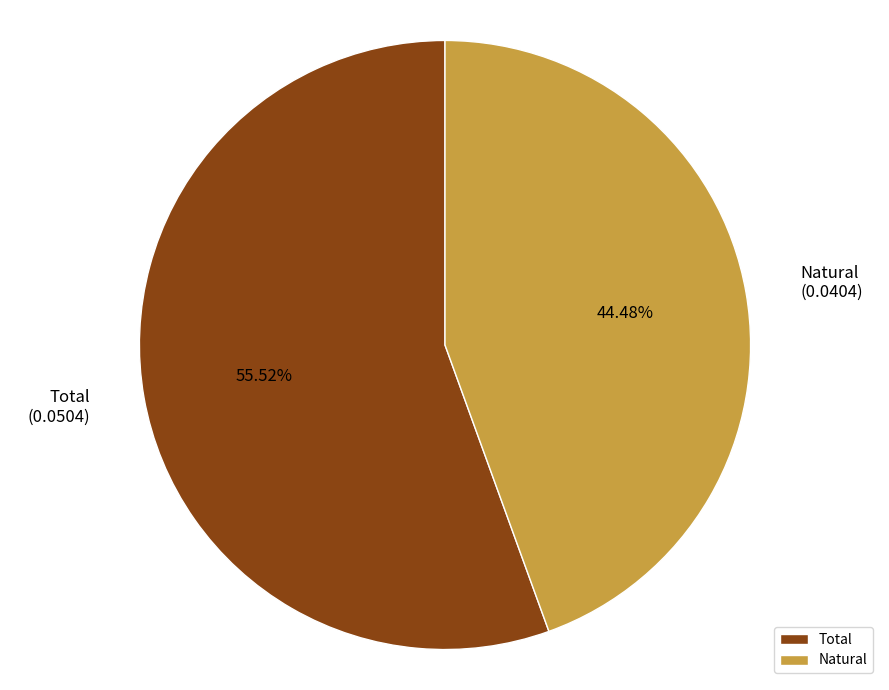

Rank the categories by value from highest to lowest.

Total, Natural